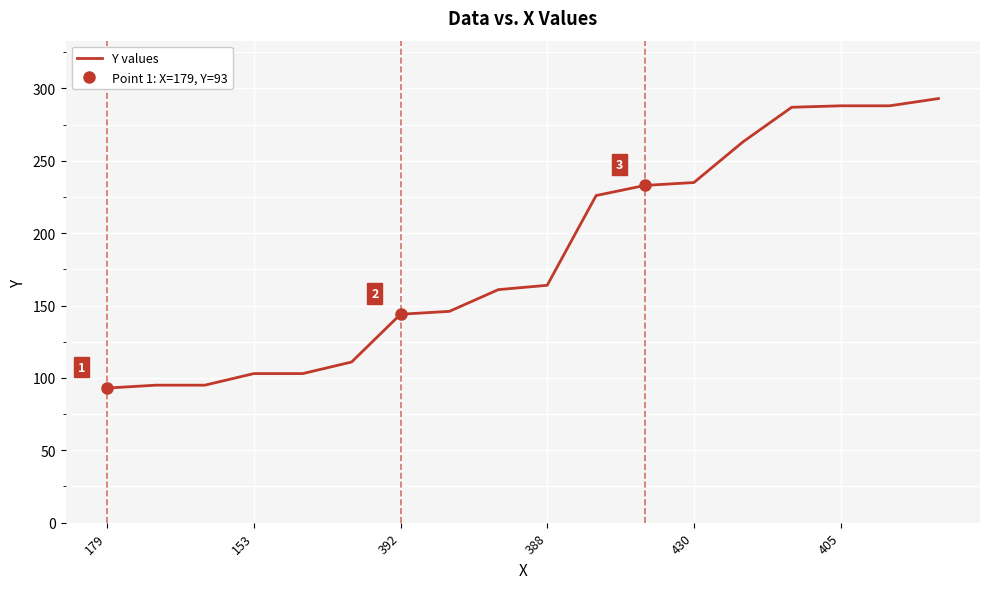

What is the difference between the maximum and minimum values?

200